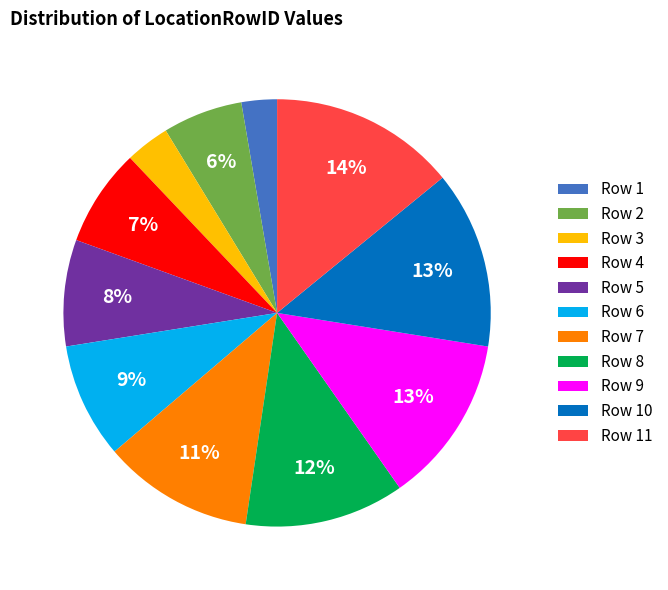

How many slices are in this pie chart?

11